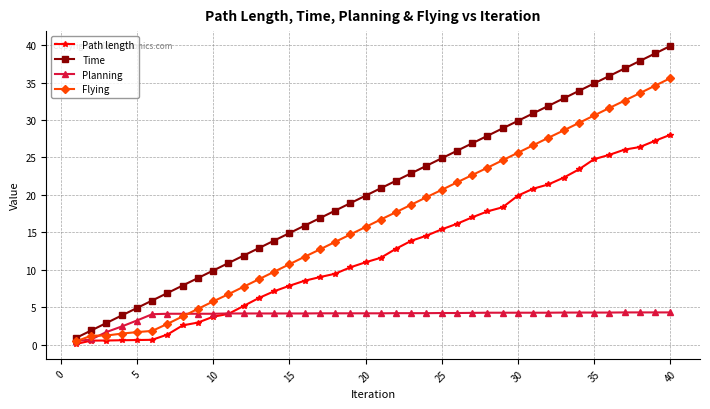

What is the greatest value displayed?

39.9